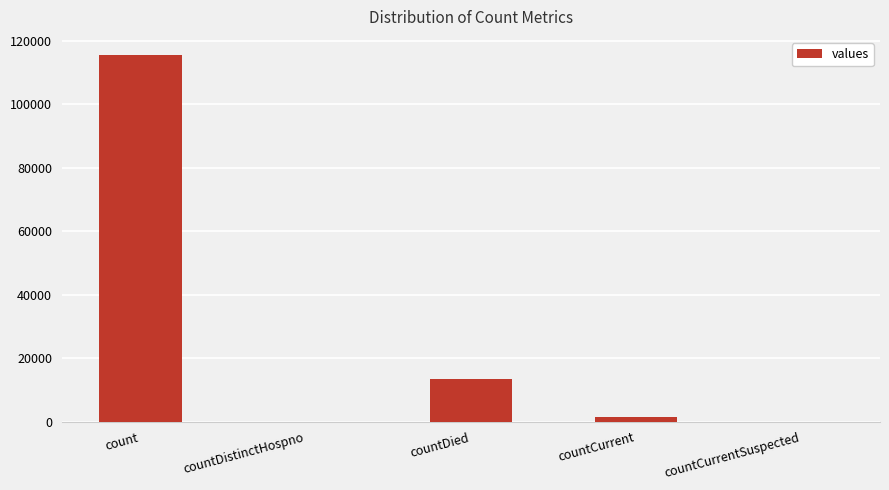

What is the difference between the values at countDistinctHospno and count?

115379